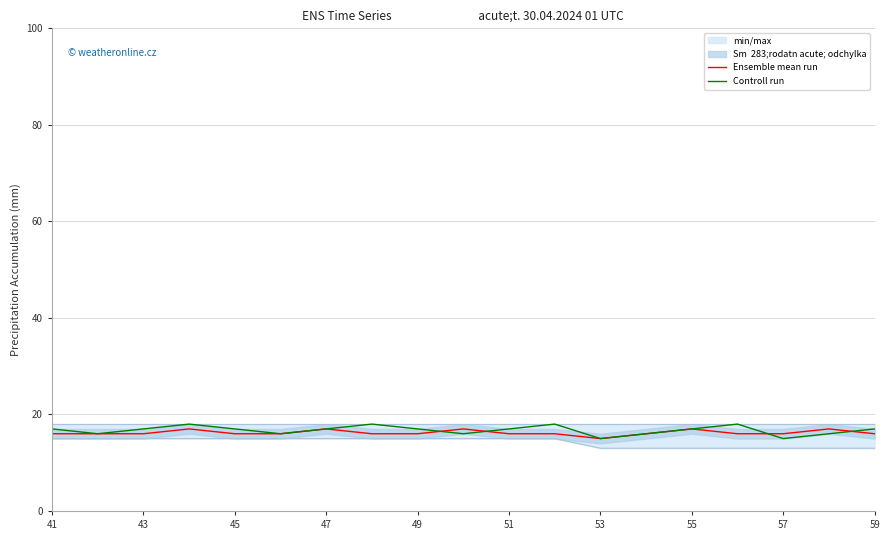

True or false: Ensemble mean run and Controll run cross at least once.

True